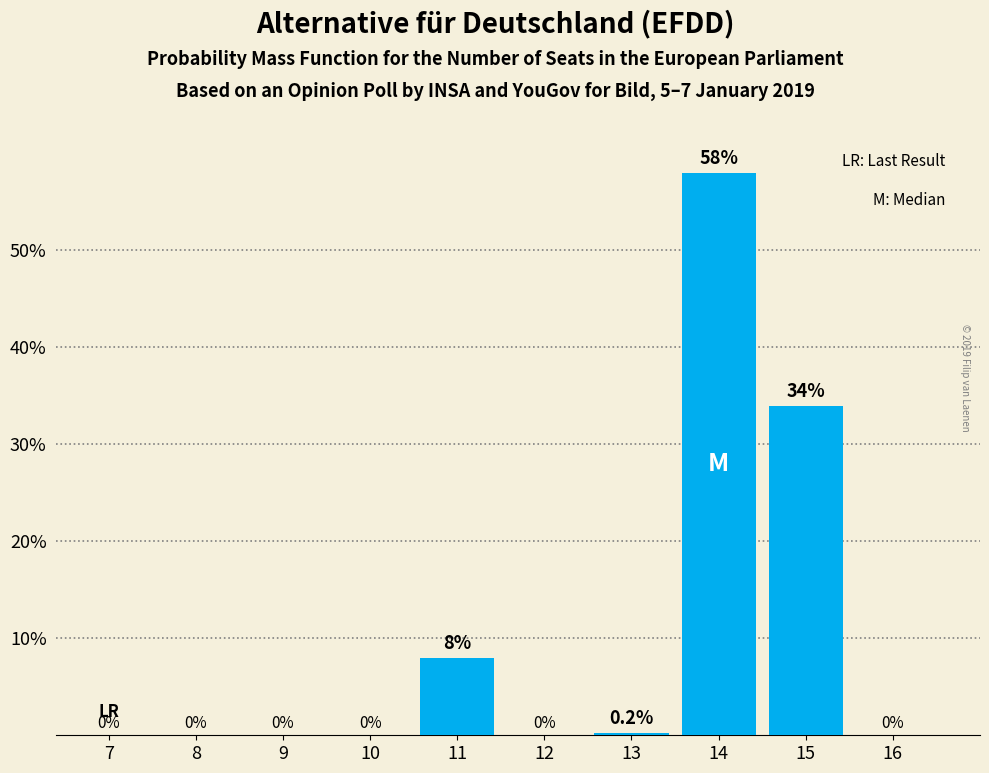

Reading left to right, extract all data points from this chart.

7=0.0	8=0.0	9=0.0	10=0.0	11=8.0	12=0.0	13=0.2	14=58.0	15=34.0	16=0.0